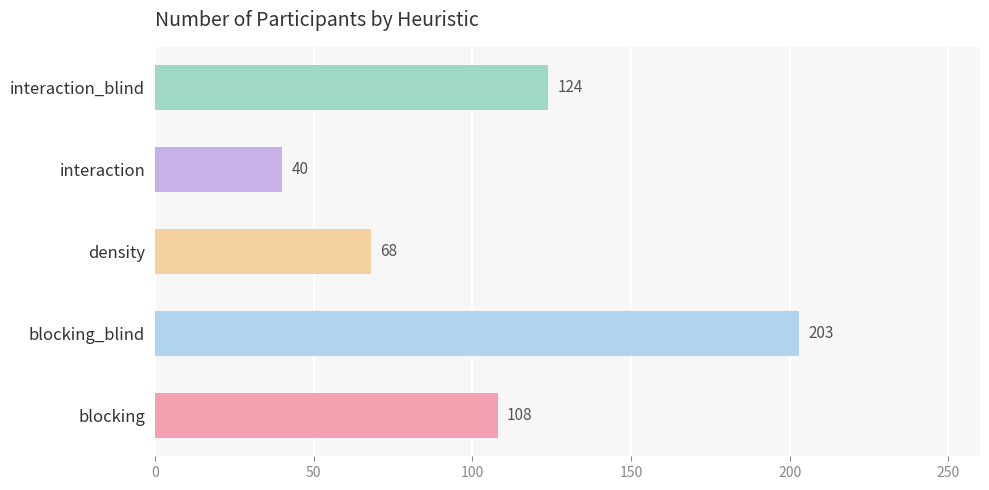

List the labels in order of value, smallest first.

interaction, density, blocking, interaction_blind, blocking_blind